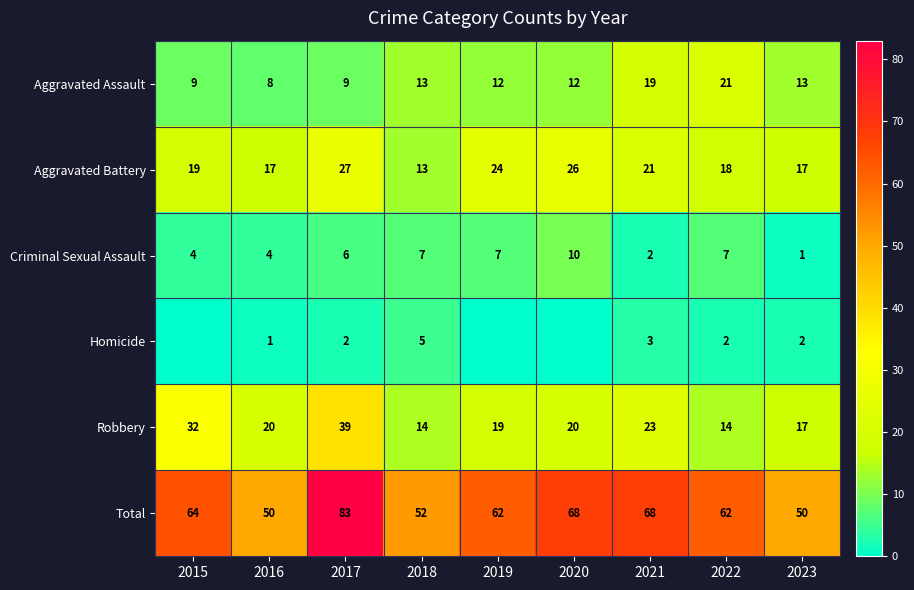

At 2017, list the series in order from smallest to largest.

Homicide, Criminal Sexual Assault, Aggravated Assault, Aggravated Battery, Robbery, Total